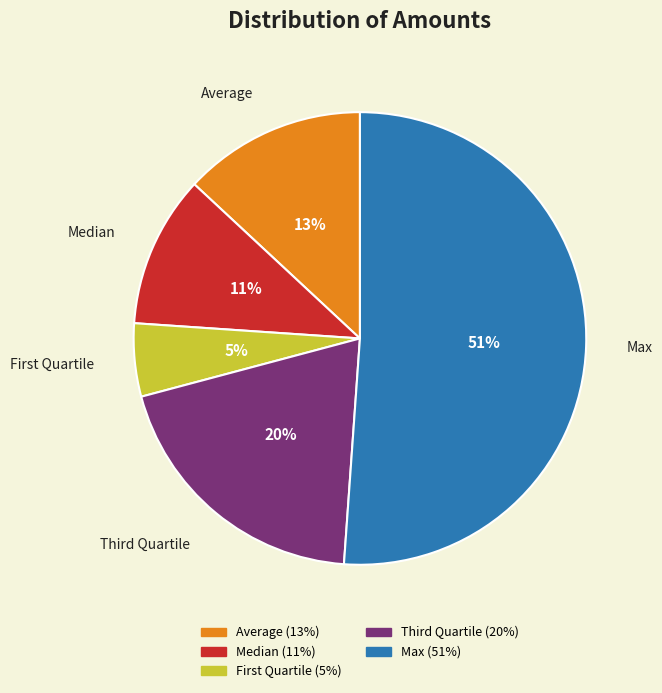

The Average slice represents 1% of the pie. True or false?

False